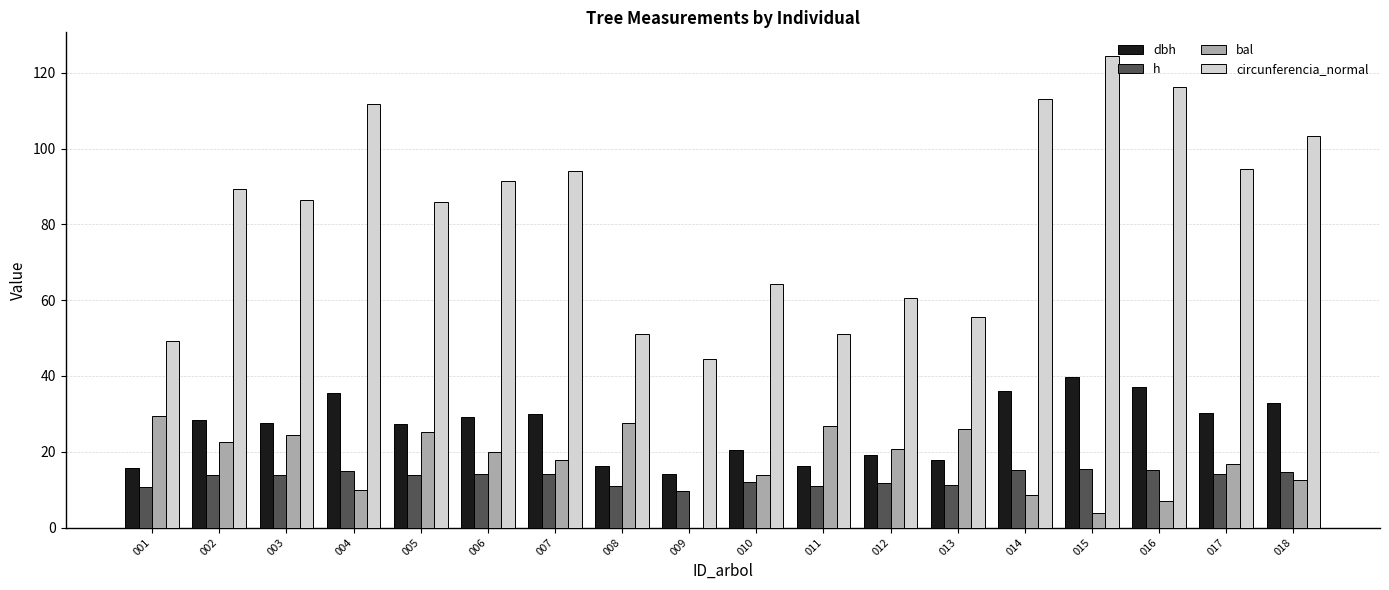

Which series has the largest range (max minus min)?

circunferencia_normal